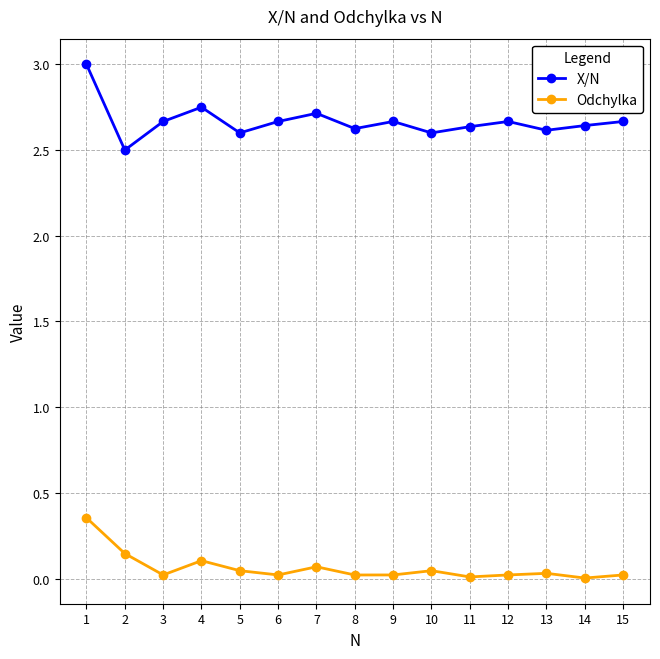

How many data points does each series have?

15